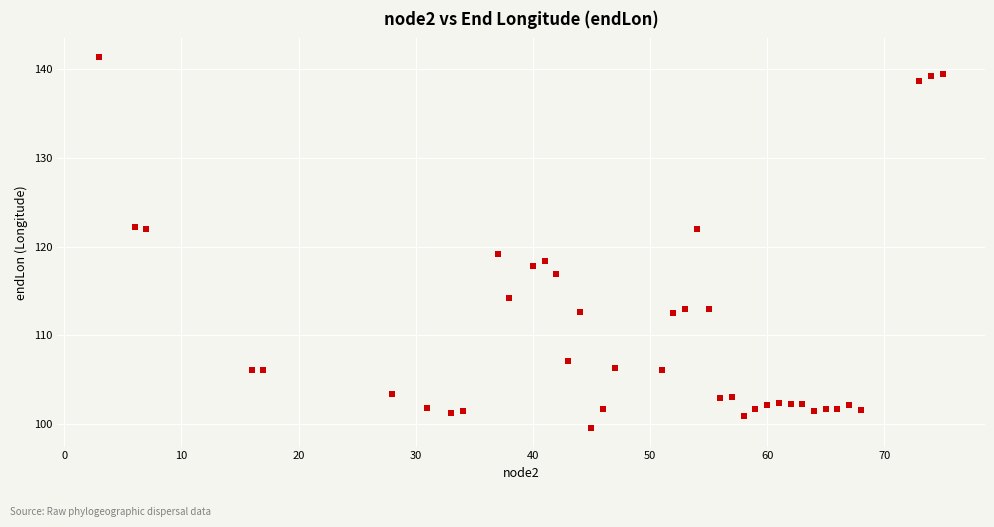

What is the range of X values (max minus min)?

72.0